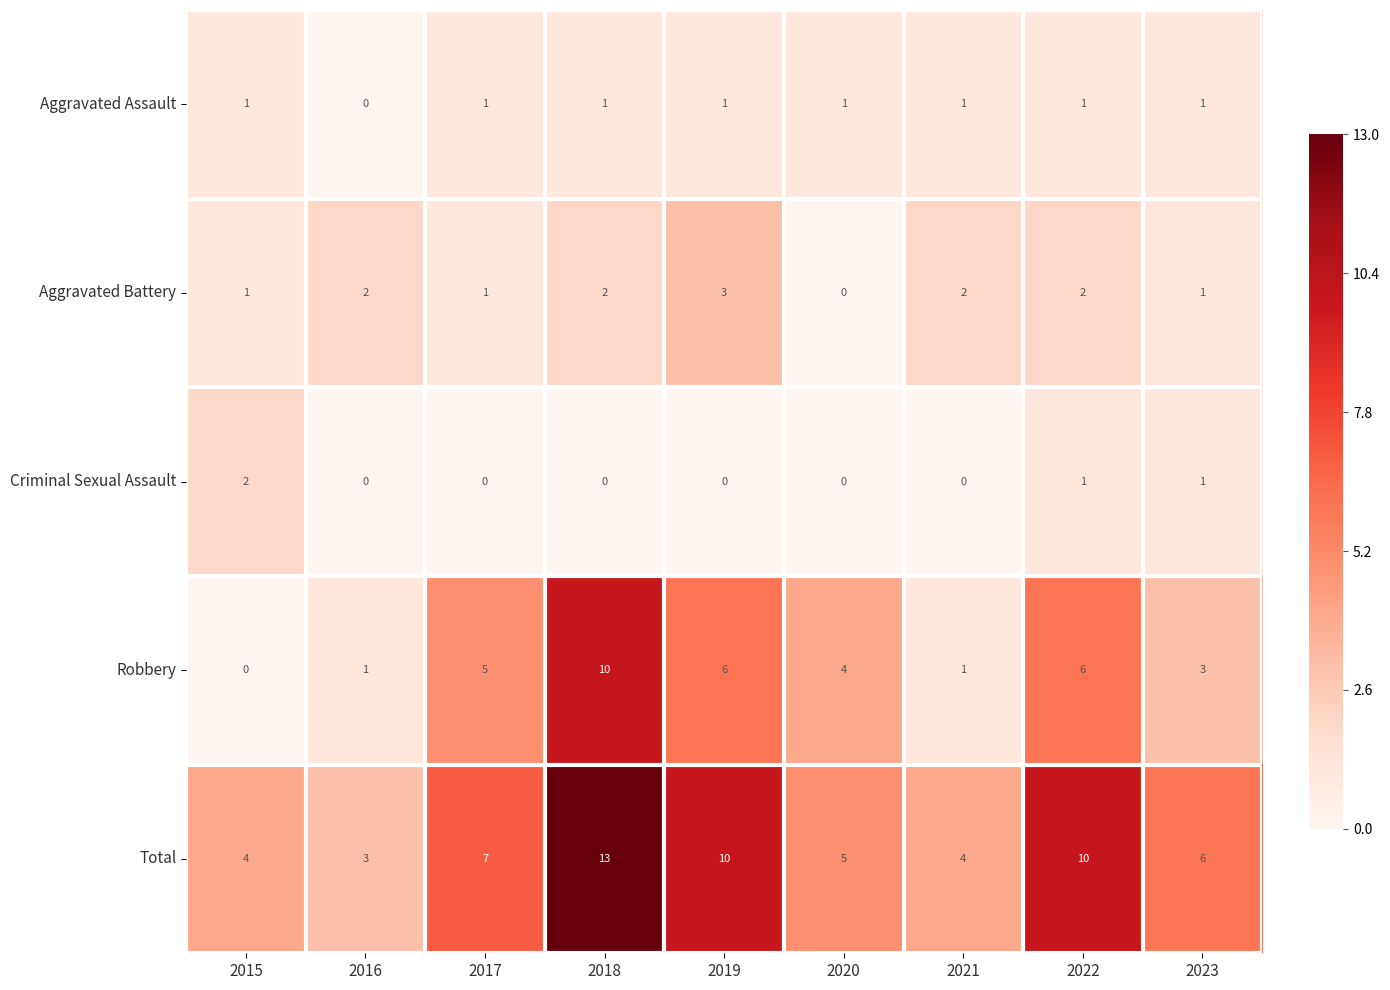

Which series has the largest total across all categories?

Total